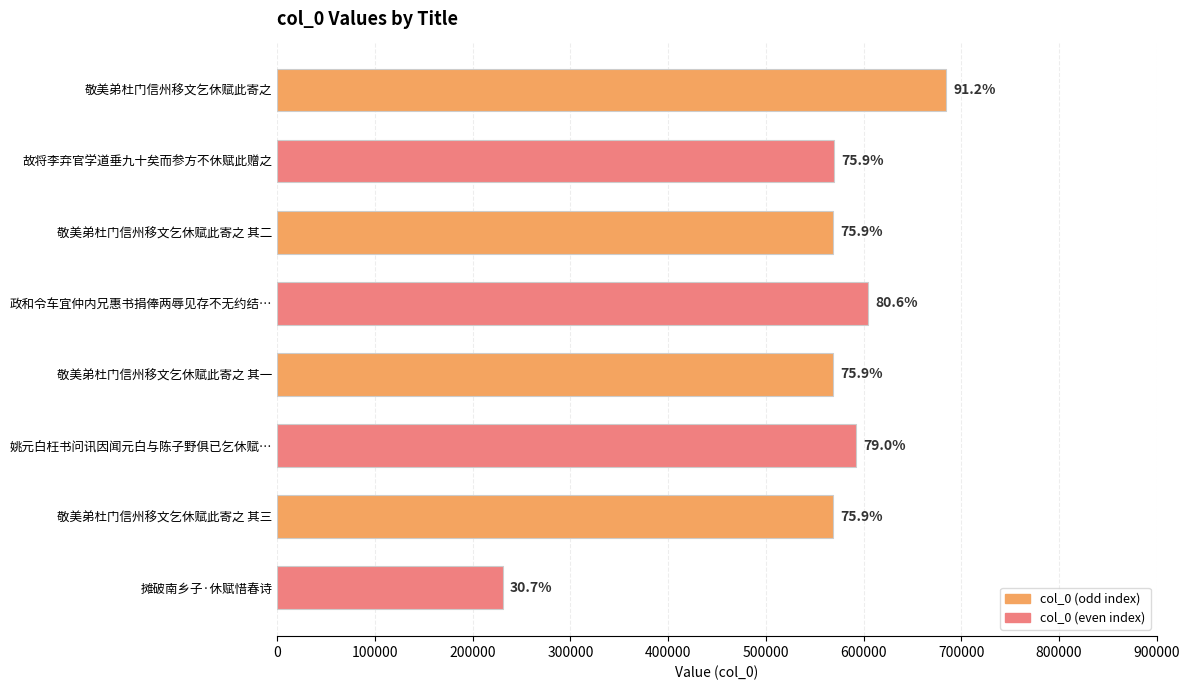

How many bars are there in total?

8